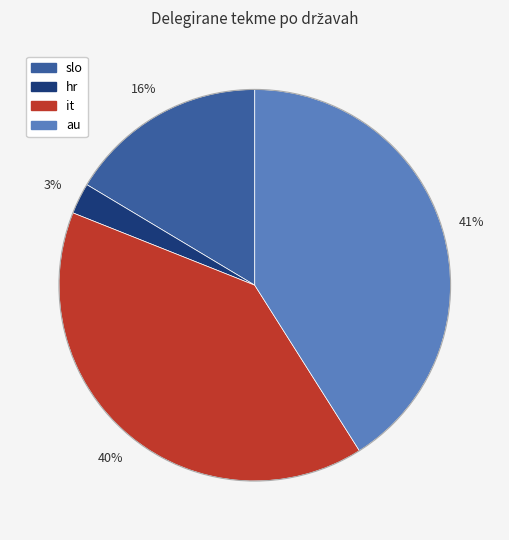

Does any single category account for the majority?

No